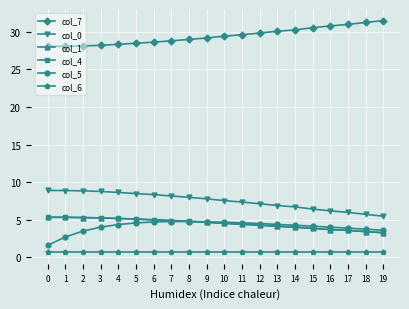

List the series in order of their peak value, highest first.

col_7, col_0, col_1, col_4, col_5, col_6